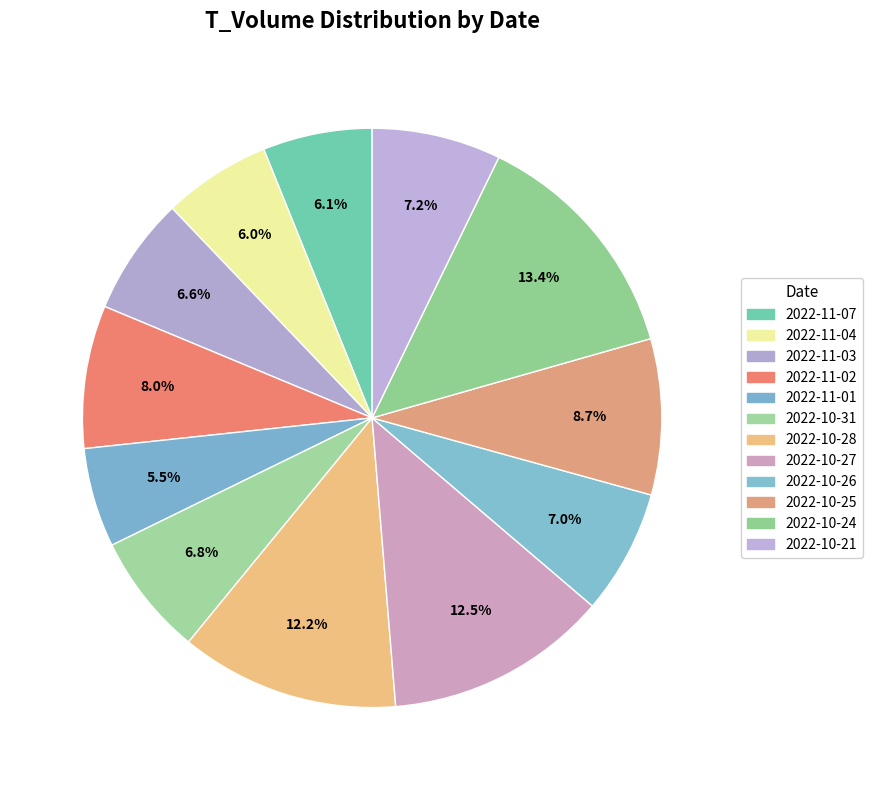

What is the smallest slice in the pie chart?

2022-11-01